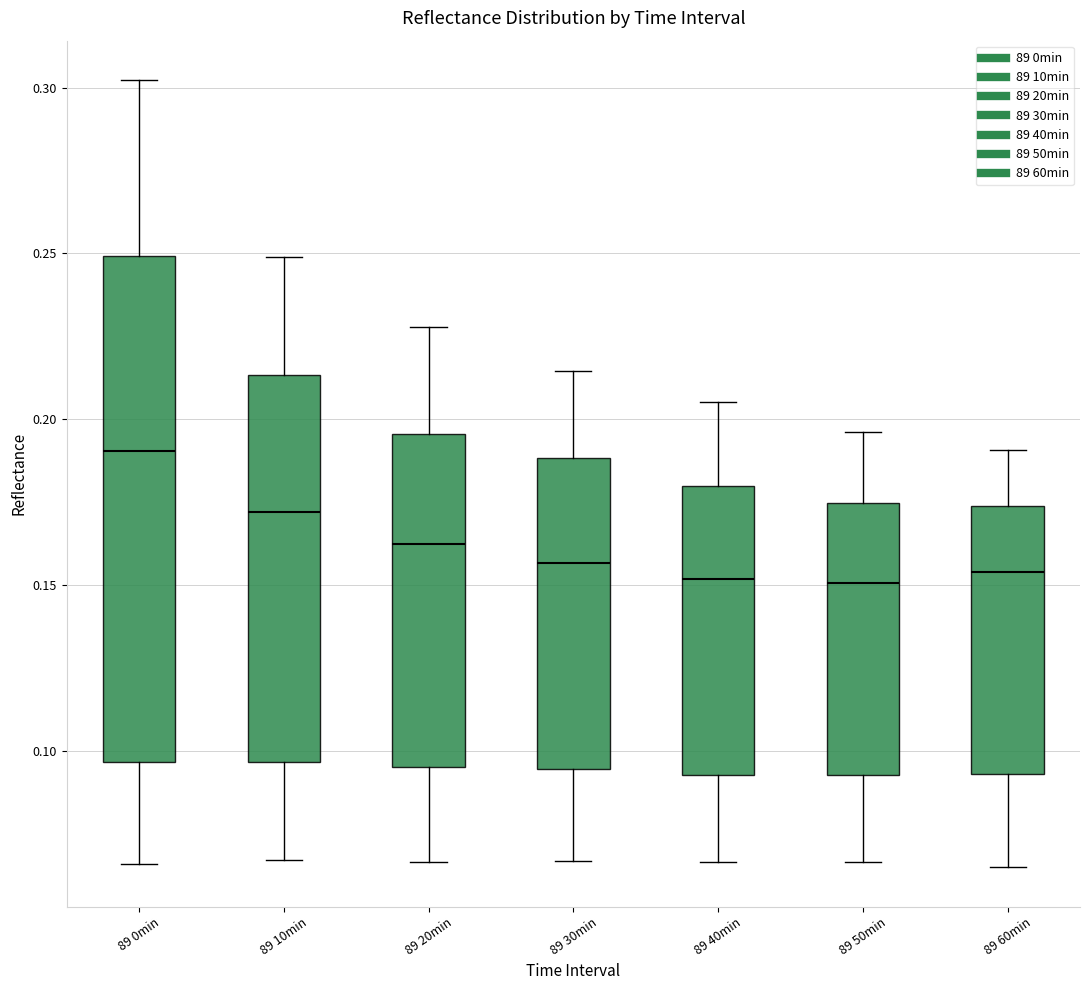

Reading left to right, transcribe this box plot: for each box, give where its median line is, the range the box spans, and where its two whiskers end, as read against the y-axis. The values are not printed on the chart, so give them approximately, as read against the axis.

89 0min: median 0.190, box 0.095 to 0.250, whiskers 0.065 to 0.300
89 10min: median 0.170, box 0.095 to 0.215, whiskers 0.065 to 0.250
89 20min: median 0.160, box 0.095 to 0.195, whiskers 0.065 to 0.230
89 30min: median 0.155, box 0.095 to 0.190, whiskers 0.065 to 0.215
89 40min: median 0.150, box 0.095 to 0.180, whiskers 0.065 to 0.205
89 50min: median 0.150, box 0.095 to 0.175, whiskers 0.065 to 0.195
89 60min: median 0.155, box 0.095 to 0.175, whiskers 0.065 to 0.190